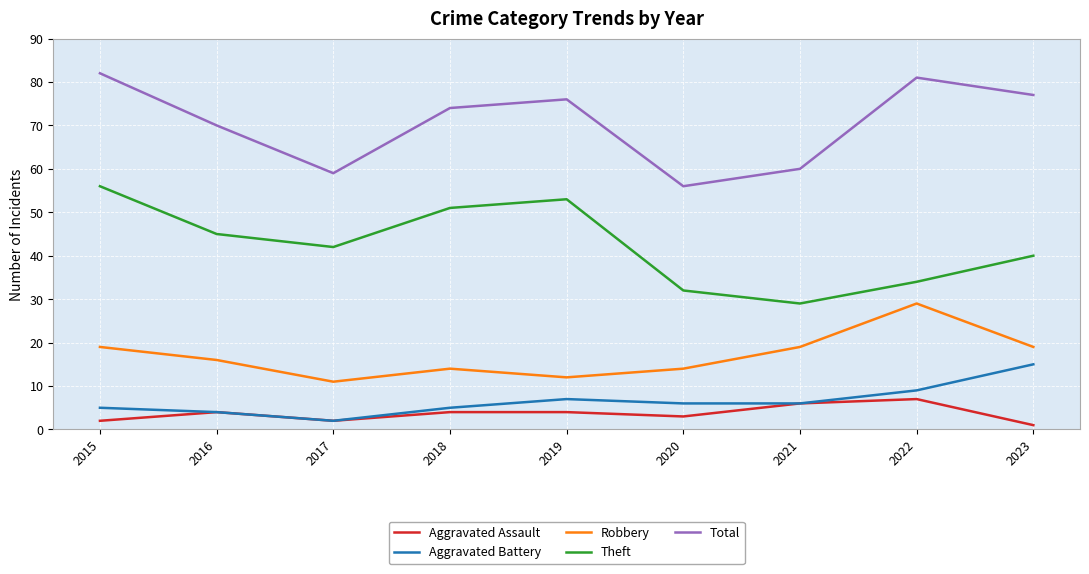

True or false: Theft and Aggravated Assault intersect in this chart.

False